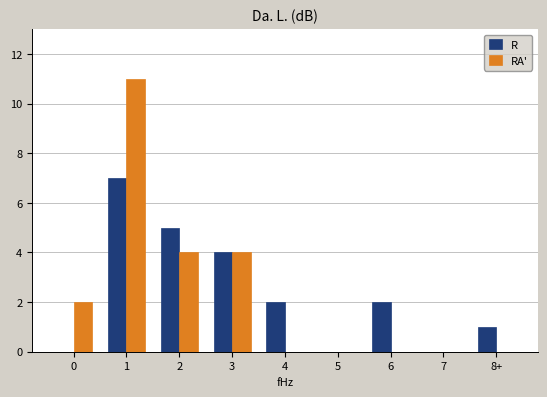

Reading left to right, list all the values displayed in this chart.

R: 0=0	1=7	2=5	3=4	4=2	5=0	6=2	7=0	8+=1
RA': 0=2	1=11	2=4	3=4	4=0	5=0	6=0	7=0	8+=0